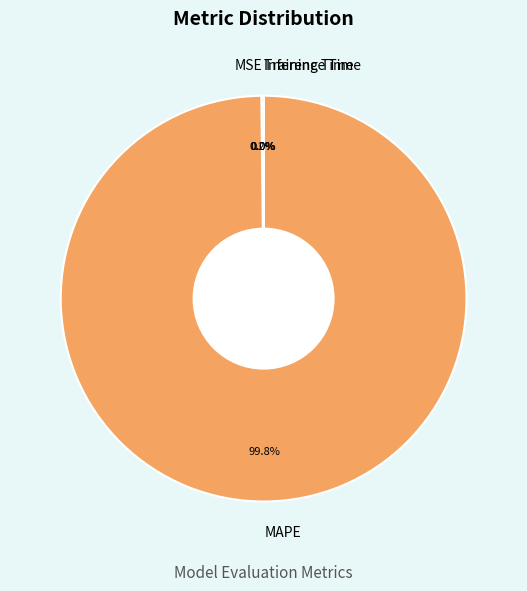

What percentage is NOT represented by MAPE?

0.2%